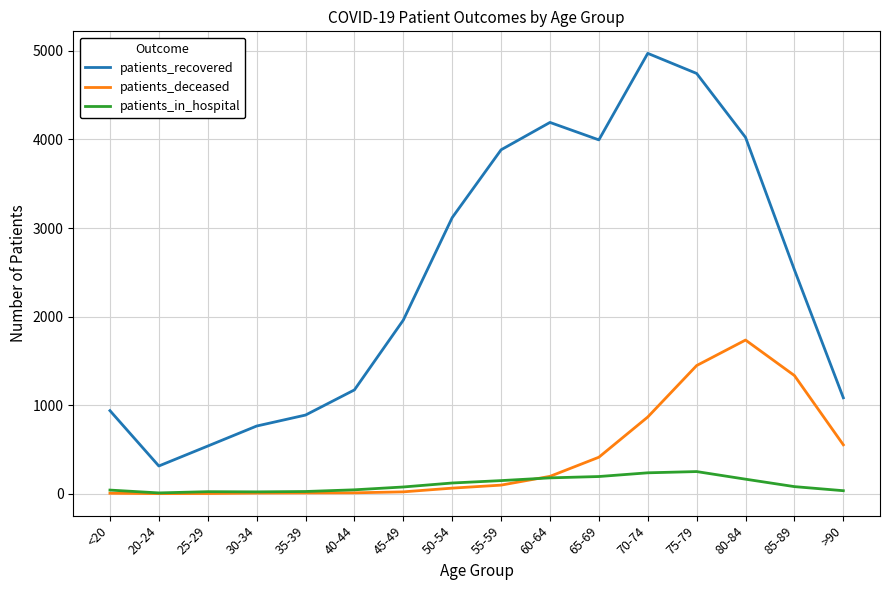

What is the sum of all patients_recovered values?

39110